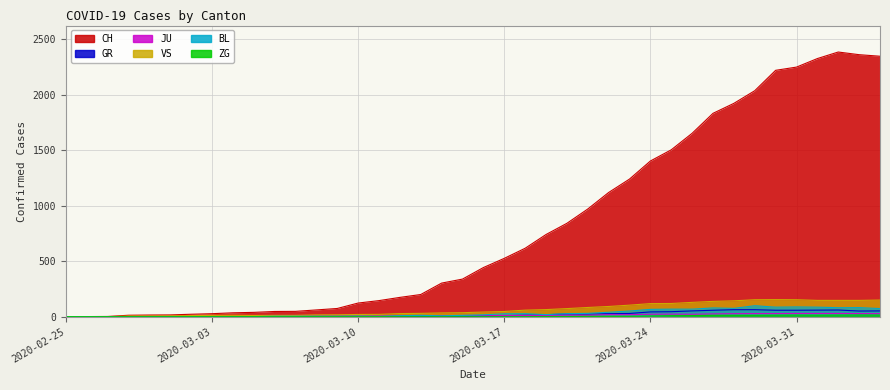

After their last crossing, which series has the higher values: VS or JU?

VS